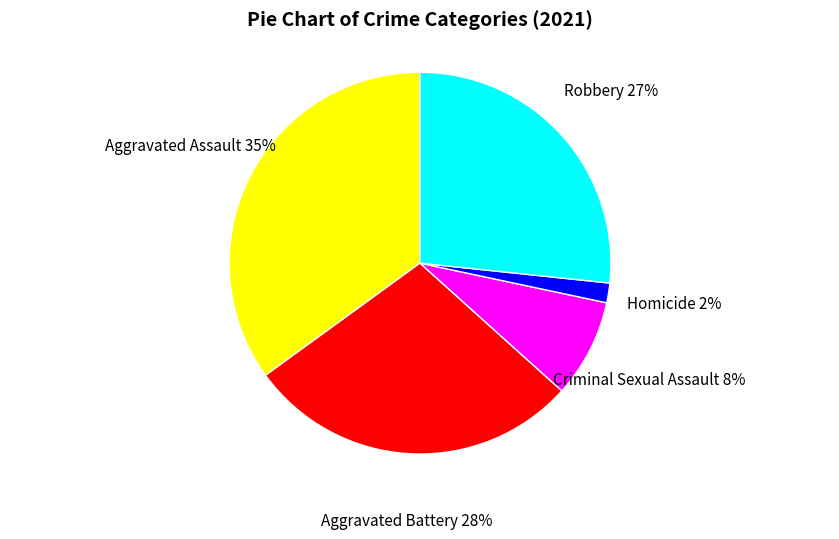

Is it true that Aggravated Assault is 35% of the pie?

True